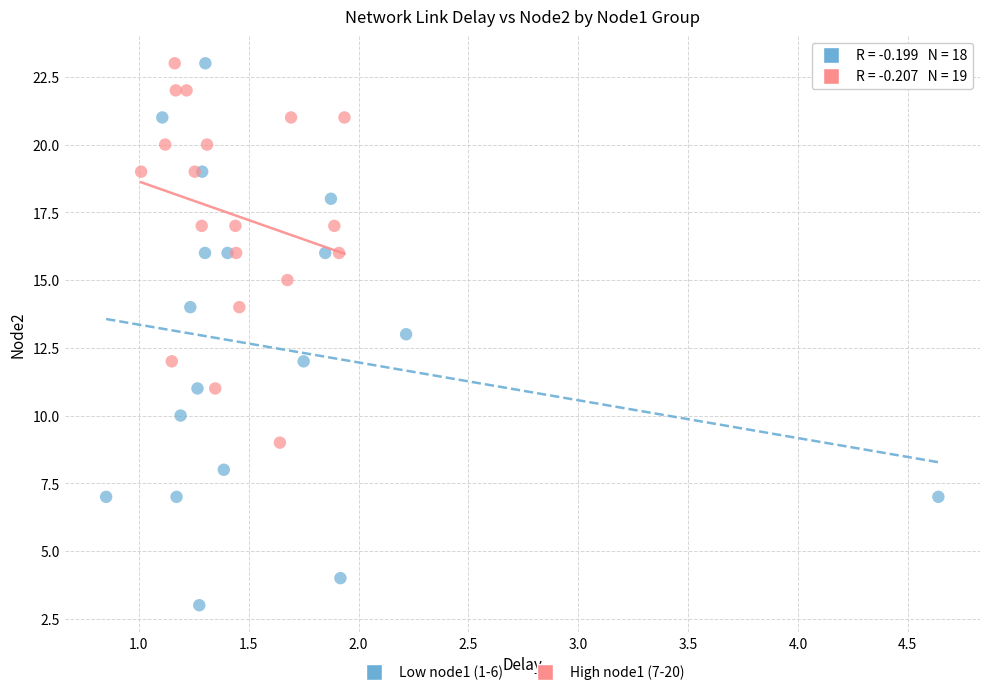

Which series reaches the minimum Y coordinate?

Low node1 (1-6)